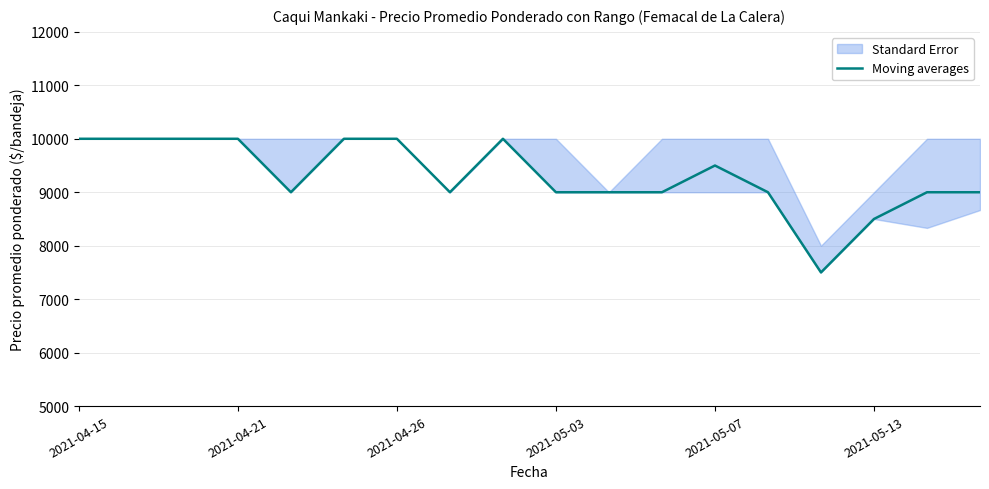

At which category does the data reach its first local peak?

8